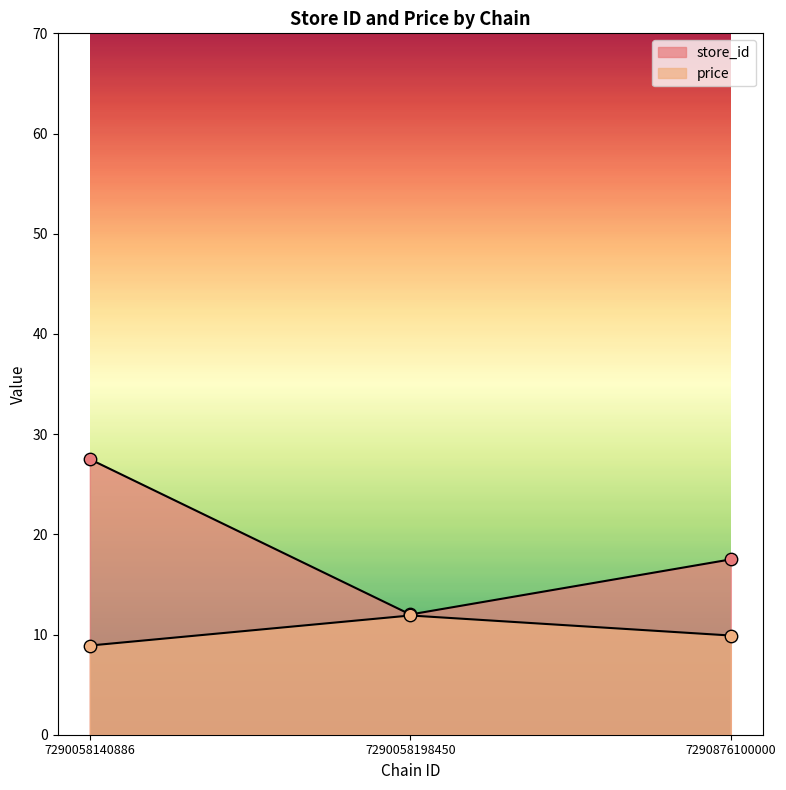

Is the value of price at 7290058140886 greater than the value of store_id at 7290058198450?

No